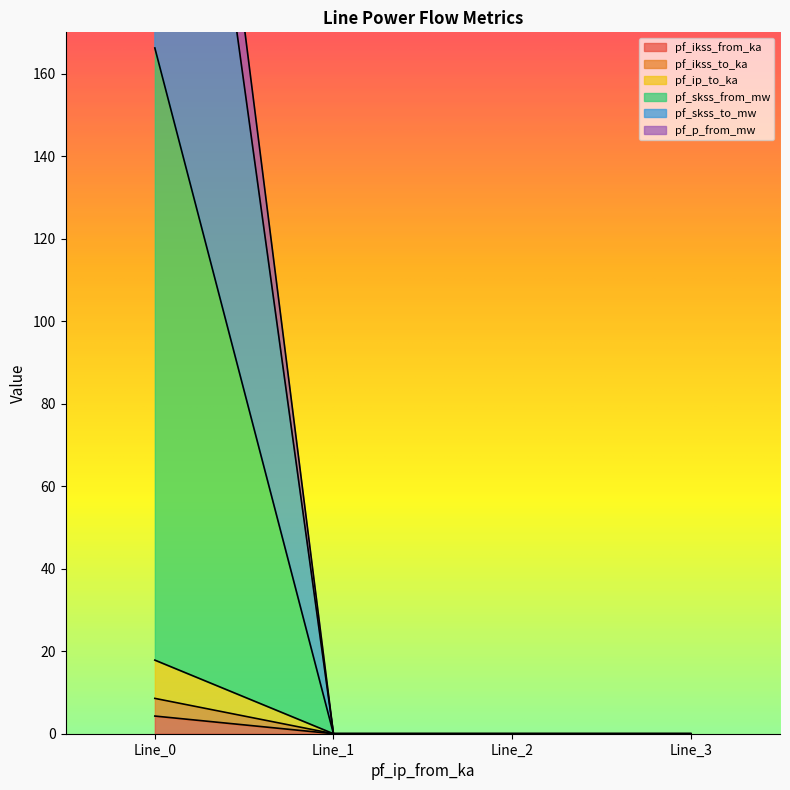

What is the maximum value shown in the chart?

343.2